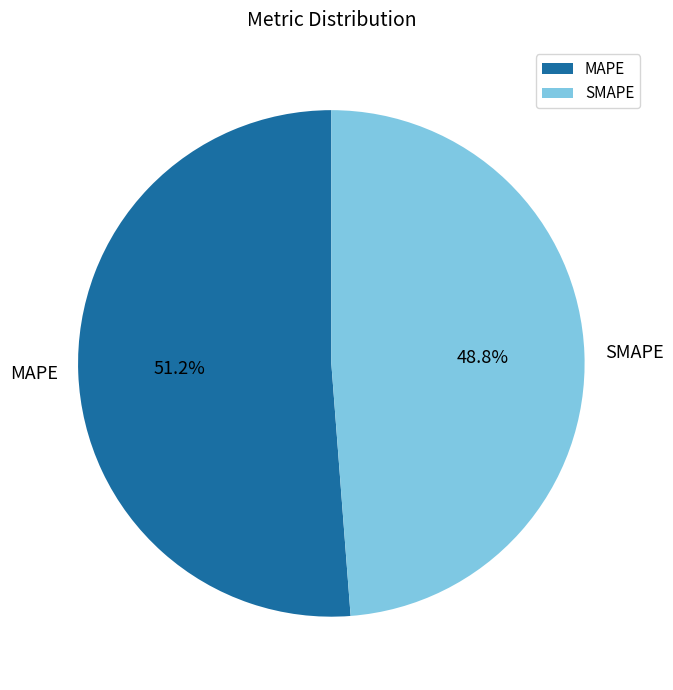

What is the total percentage of SMAPE and MAPE?

100.0%